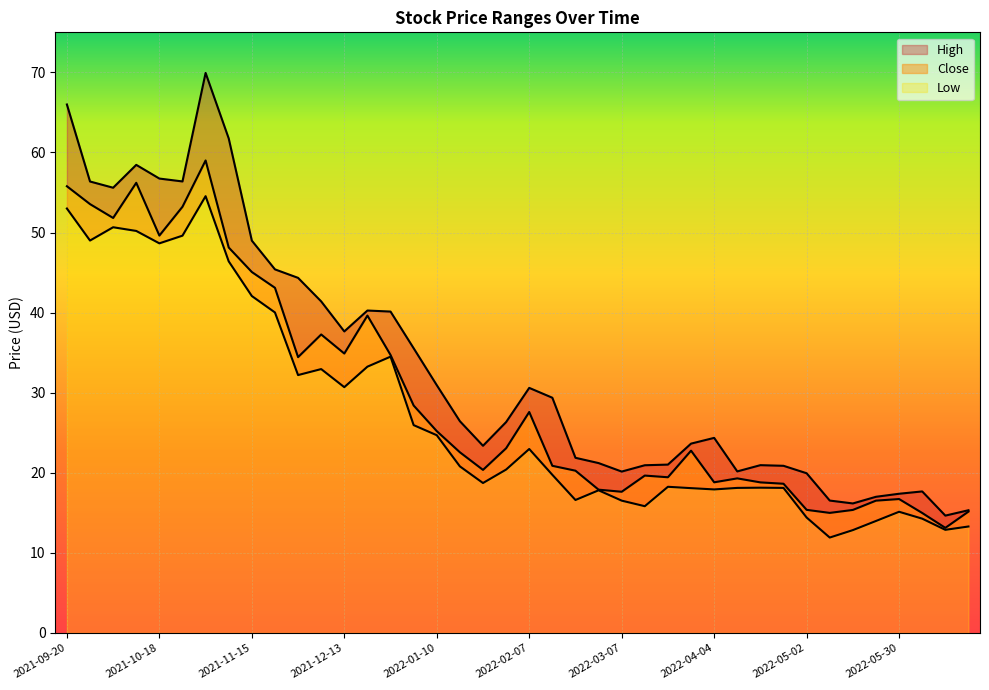

Which series has the largest total across all categories?

High